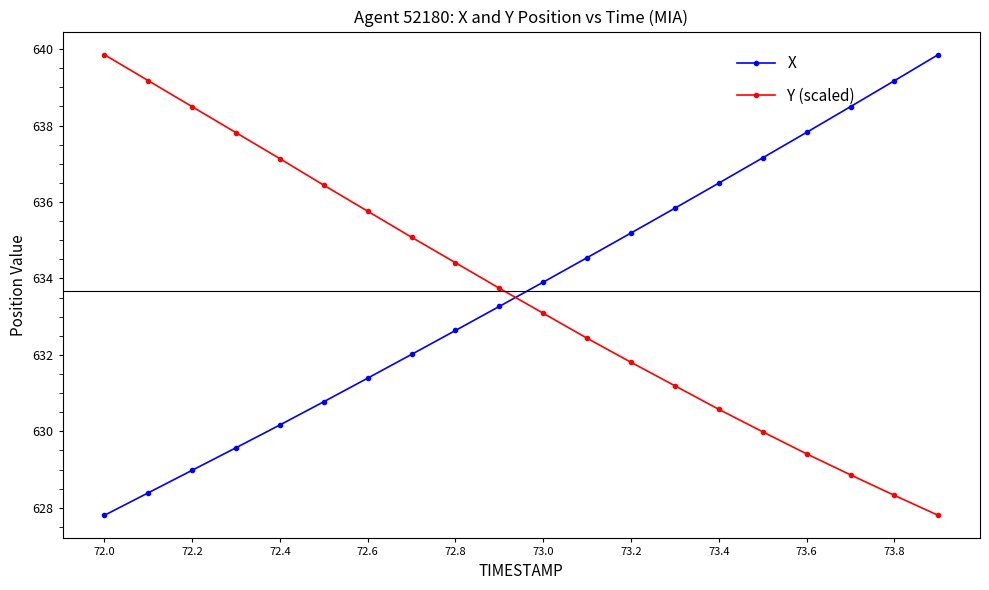

What is the sum of all X values?

12673.5